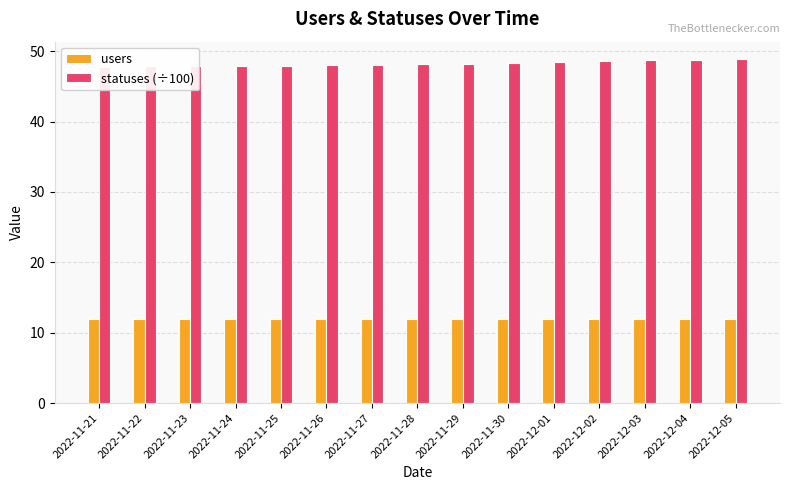

At which label is users closest to 12?

2022-11-21